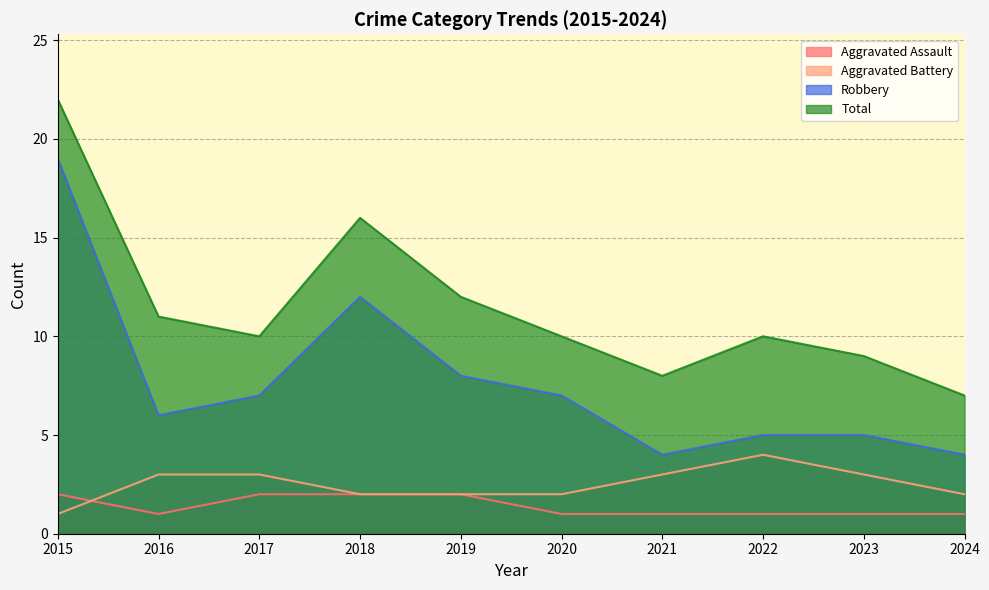

True or false: Total and Aggravated Battery intersect in this chart.

False